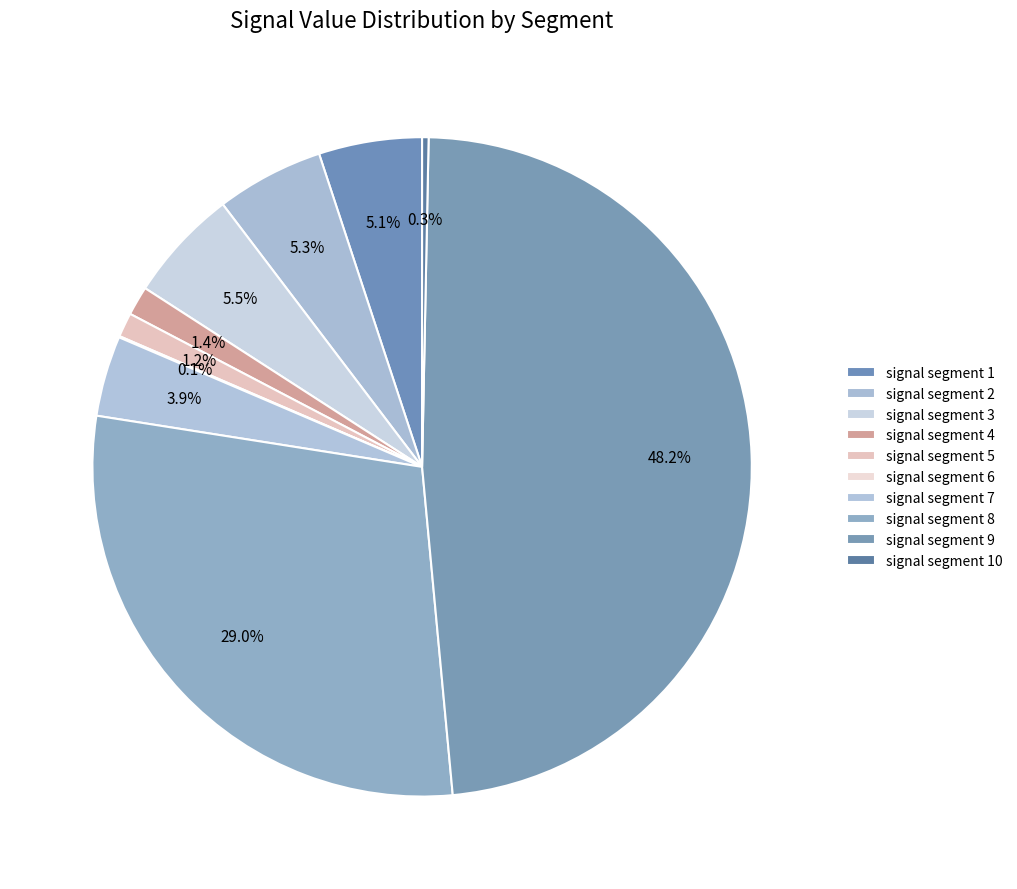

Which has a higher value, signal segment 8 or signal segment 3?

signal segment 8